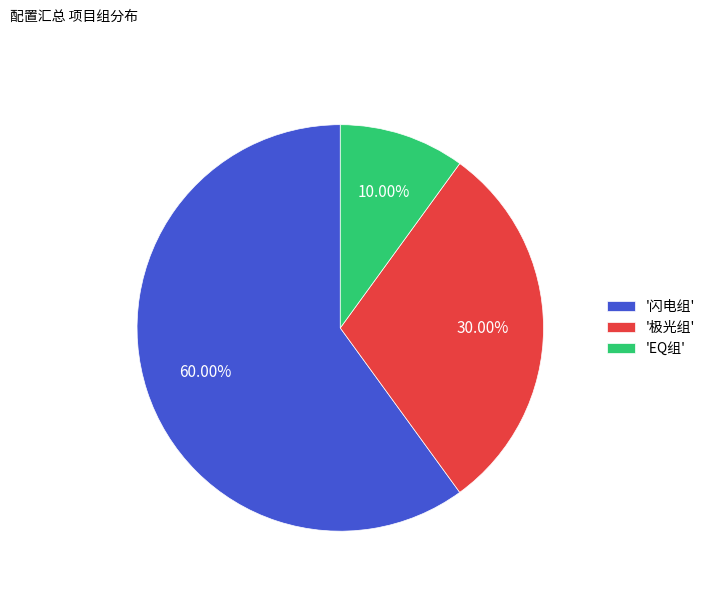

To the nearest percent, what is the difference between the largest and smallest slice percentages?

50%